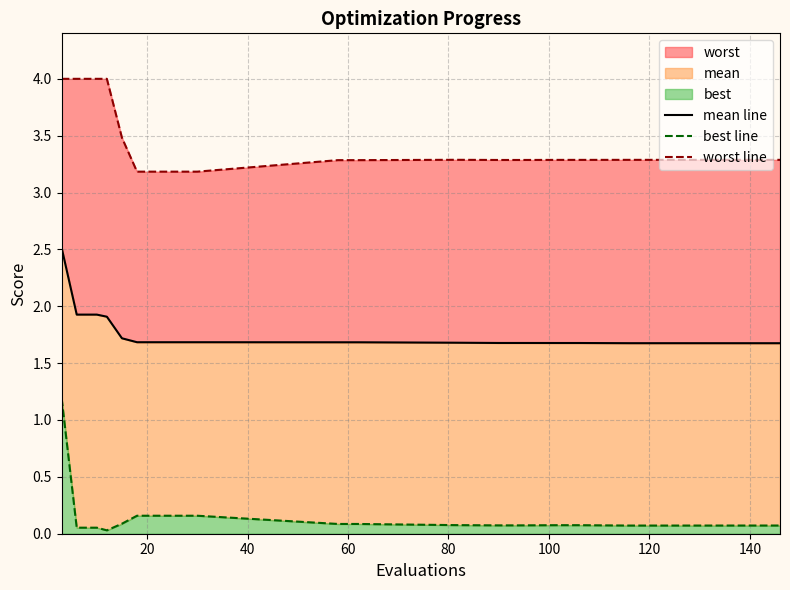

Which series changed the most between 40 and 100?

worst line